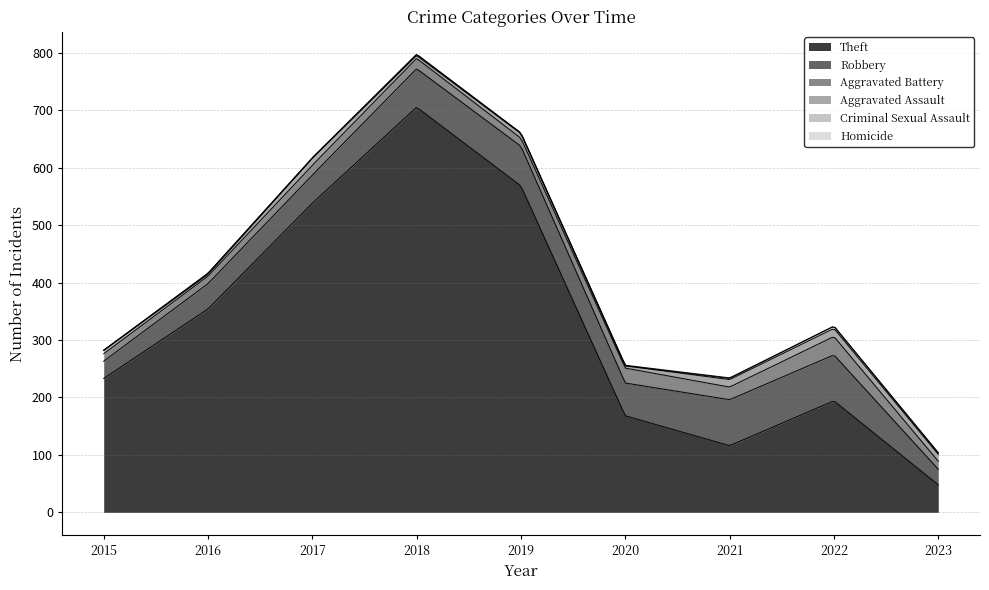

What is the total value across all series at 2023?

104.0